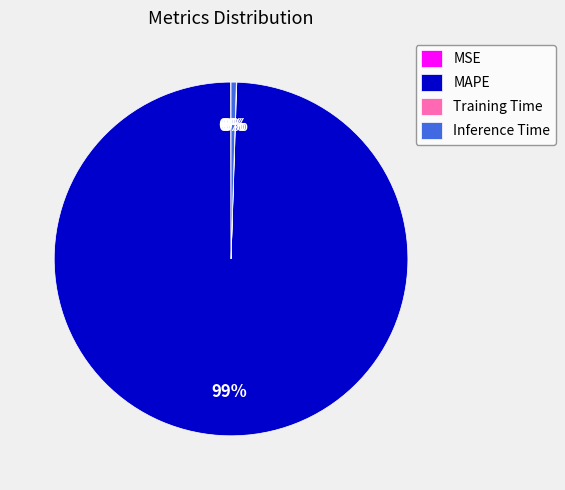

What is the majority slice?

MAPE